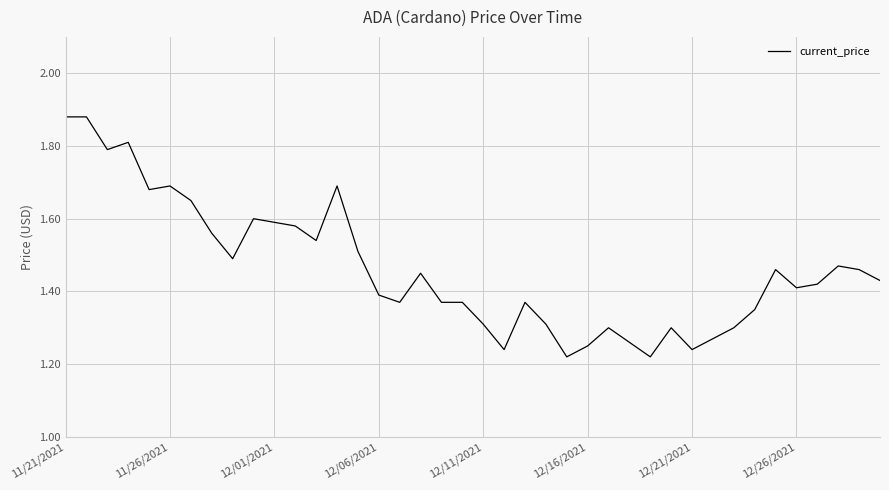

What is the minimum value shown in the chart?

1.2